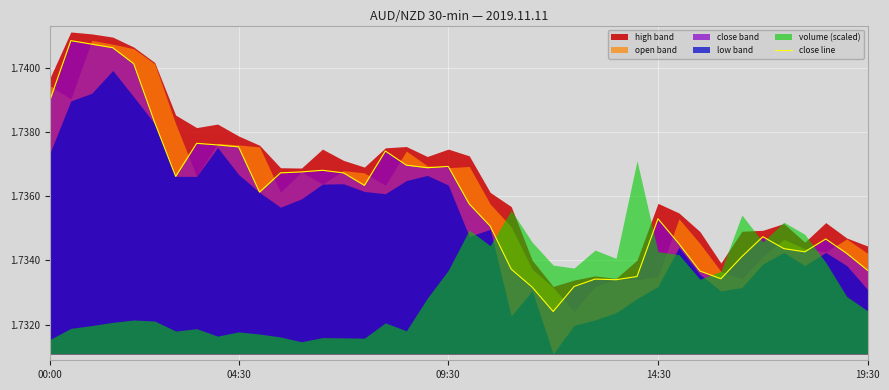

Is it true that the value at 26 is 1.7?

True